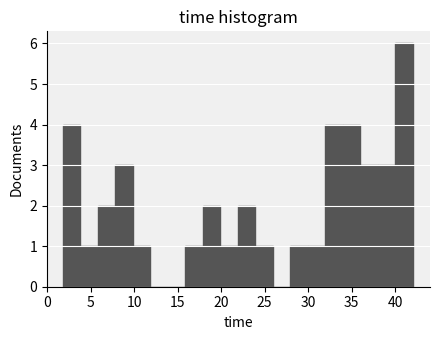

Reading left to right, transcribe this chart: for each bar, give the range it covers on the x-axis and its height. Neither the bar edges nor the heights are printed on the chart, so give them approximately, as read against the axes.

2 to 4: 4
4 to 6: 1
6 to 8: 2
8 to 10: 3
10 to 12: 1
12 to 14: 0
14 to 16: 0
16 to 18: 1
18 to 20: 2
20 to 22: 1
22 to 24: 2
24 to 26: 1
26 to 28: 0
28 to 30: 1
30 to 32: 1
32 to 34: 4
34 to 36: 4
36 to 38: 3
38 to 40: 3
40 to 42: 6